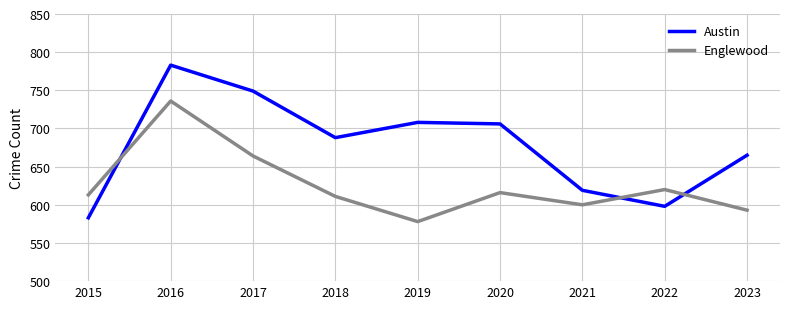

True or false: Englewood and Austin intersect in this chart.

True